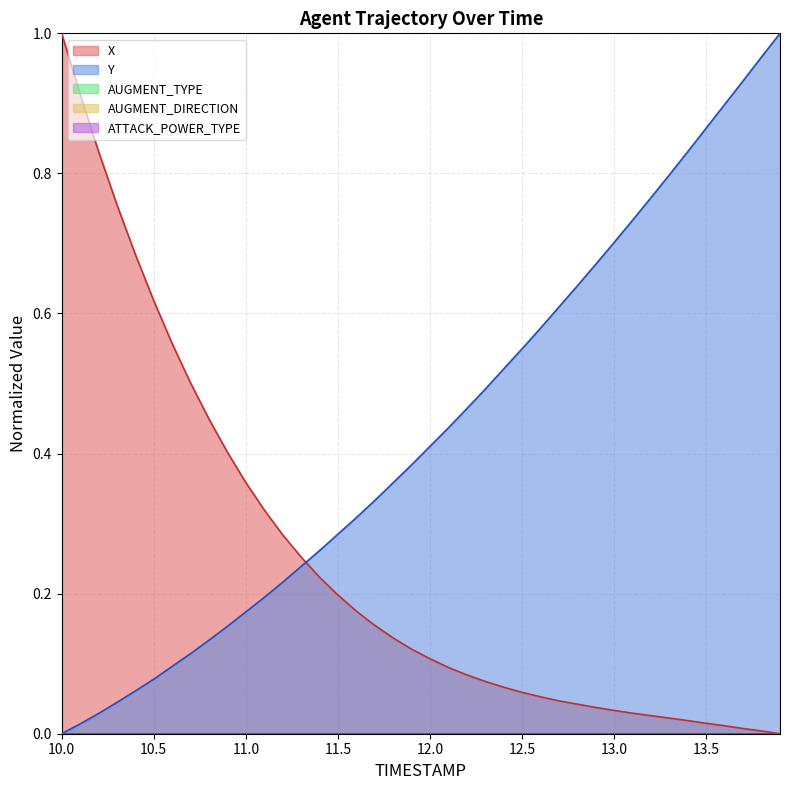

What is the difference between the maximum and second lowest values in the Y series?

1.0